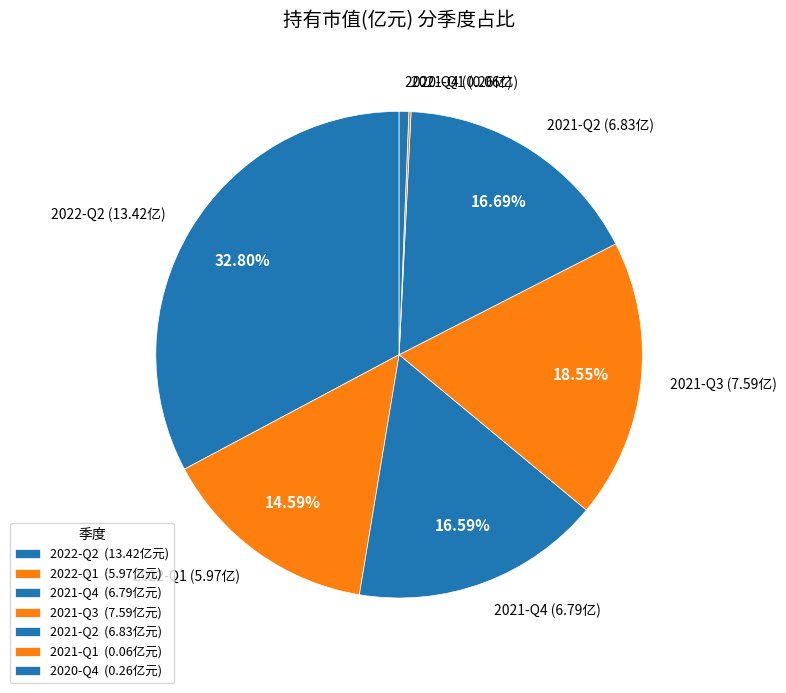

Do 2021-Q2 (6.83亿) and 2020-Q4 (0.26亿) together represent more than half of the pie?

No